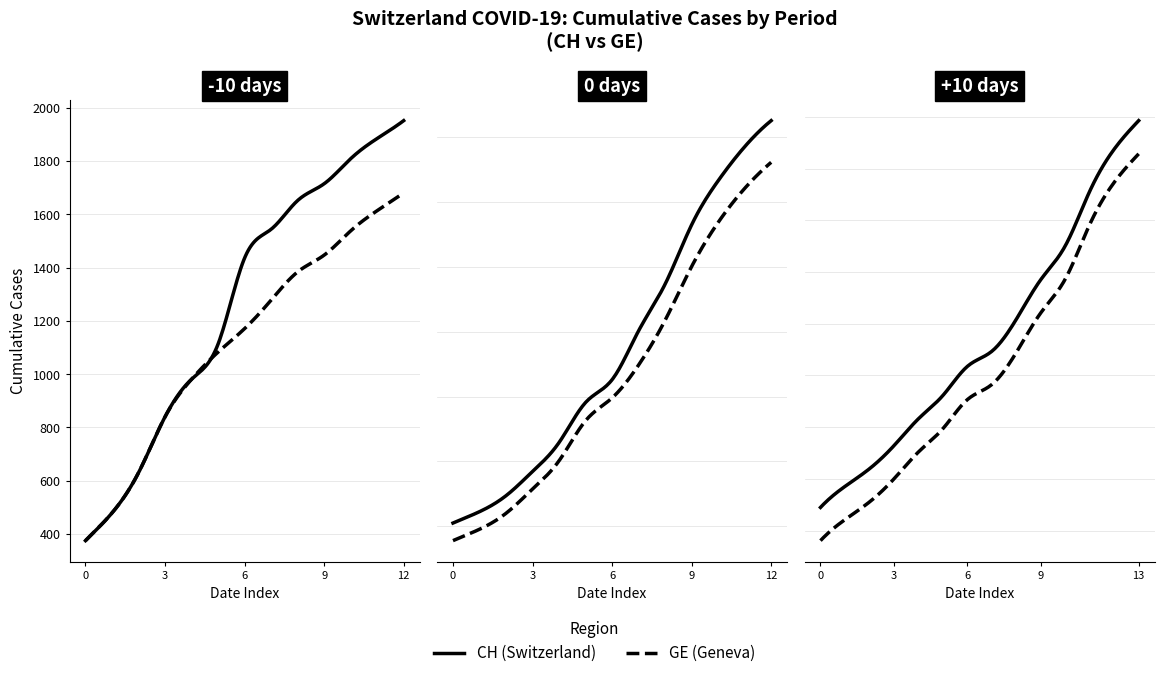

Reading right to left, extract all data points from this chart.

CH: 15926	15375	14561	13505	12852	12086	11467	11175	10613	10162	9642	9196	8855	8449	8249	7847	7323	6644	5731	5012	4259	3908	3291	2845	2472	2226	2051	1952	1885	1809	1715	1652	1544	1436	1113	981	840	630	479	375
GE: 15284	14733	13919	12863	12210	11444	10825	10533	9971	9520	9000	8554	8213	7807	7607	7205	6681	6002	5174	4485	3978	3627	3010	2574	2201	1955	1780	1681	1614	1538	1447	1384	1278	1171	1083	981	840	630	479	375